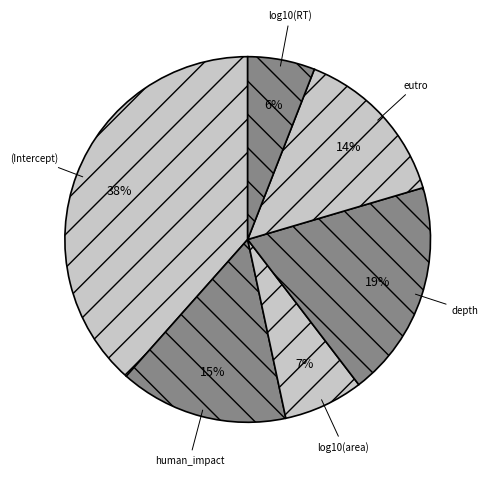

Count the number of slices in the pie.

6